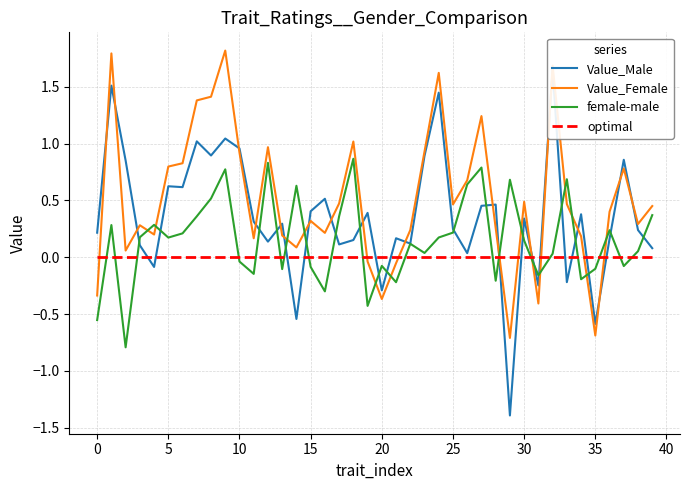

Reading left to right, what are all the values shown in this chart?

Value_Male: 0.2	1.5	0.9	0.1	-0.1	0.6	0.6	1.0	0.9	1.0	1.0	0.3	0.1	0.3	-0.5	0.4	0.5	0.1	0.2	0.4	-0.3	0.2	0.1	0.9	1.4	0.2	0.0	0.5	0.5	-1.4	0.3	-0.2	1.7	-0.2	0.4	-0.6	0.2	0.9	0.2	0.1
Value_Female: -0.3	1.8	0.1	0.3	0.2	0.8	0.8	1.4	1.4	1.8	0.9	0.2	1.0	0.2	0.1	0.3	0.2	0.5	1.0	-0.0	-0.4	-0.1	0.2	0.9	1.6	0.5	0.7	1.2	0.3	-0.7	0.5	-0.4	1.7	0.5	0.2	-0.7	0.4	0.8	0.3	0.5
female-male: -0.6	0.3	-0.8	0.2	0.3	0.2	0.2	0.4	0.5	0.8	-0.0	-0.1	0.8	-0.1	0.6	-0.1	-0.3	0.4	0.9	-0.4	-0.1	-0.2	0.1	0.0	0.2	0.2	0.6	0.8	-0.2	0.7	0.1	-0.2	0.0	0.7	-0.2	-0.1	0.2	-0.1	0.1	0.4
optimal: 0.0	0.0	0.0	0.0	0.0	0.0	0.0	0.0	0.0	0.0	0.0	0.0	0.0	0.0	0.0	0.0	0.0	0.0	0.0	0.0	0.0	0.0	0.0	0.0	0.0	0.0	0.0	0.0	0.0	0.0	0.0	0.0	0.0	0.0	0.0	0.0	0.0	0.0	0.0	0.0